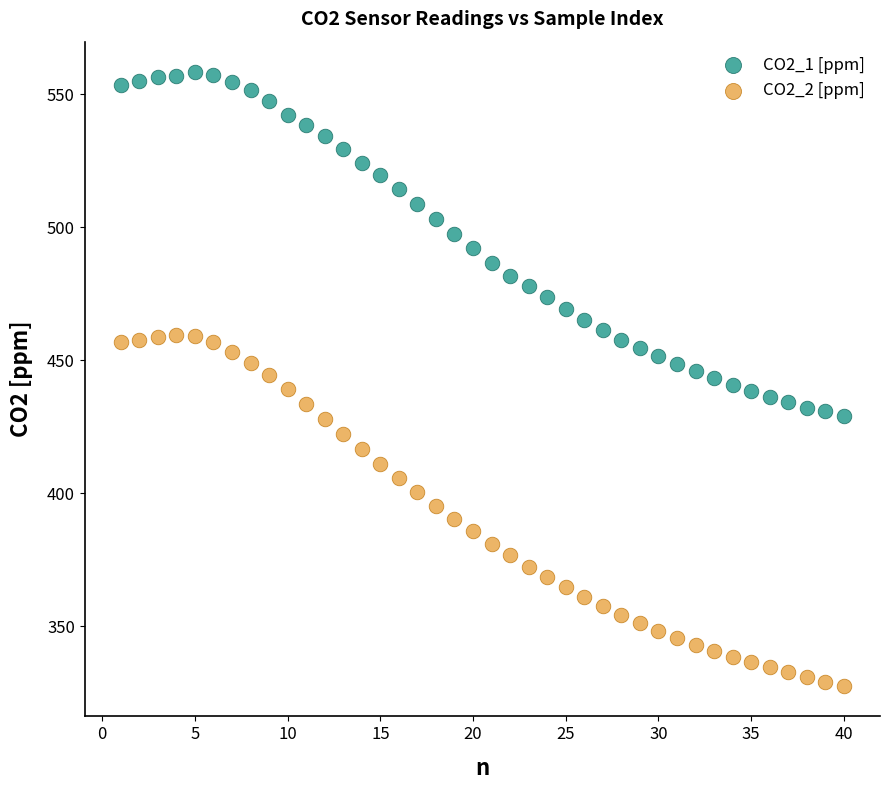

Across all data points, what is the range of Y values (max minus min)?

230.6